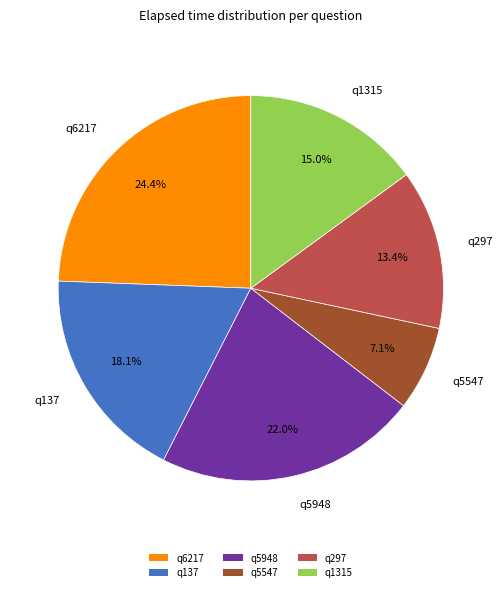

Between q297 and q137, which is larger?

q137